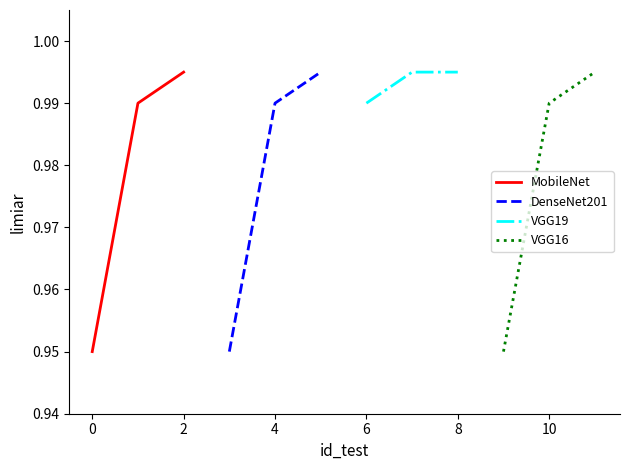

Does the chart have visible grid lines?

No